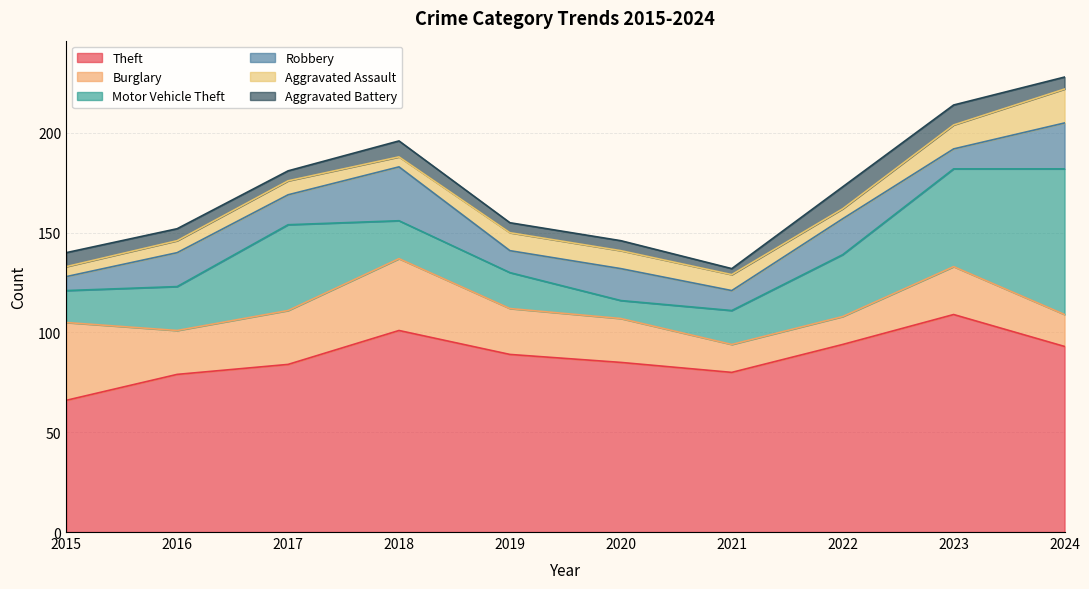

At which category is the sum across all series the highest?

2024